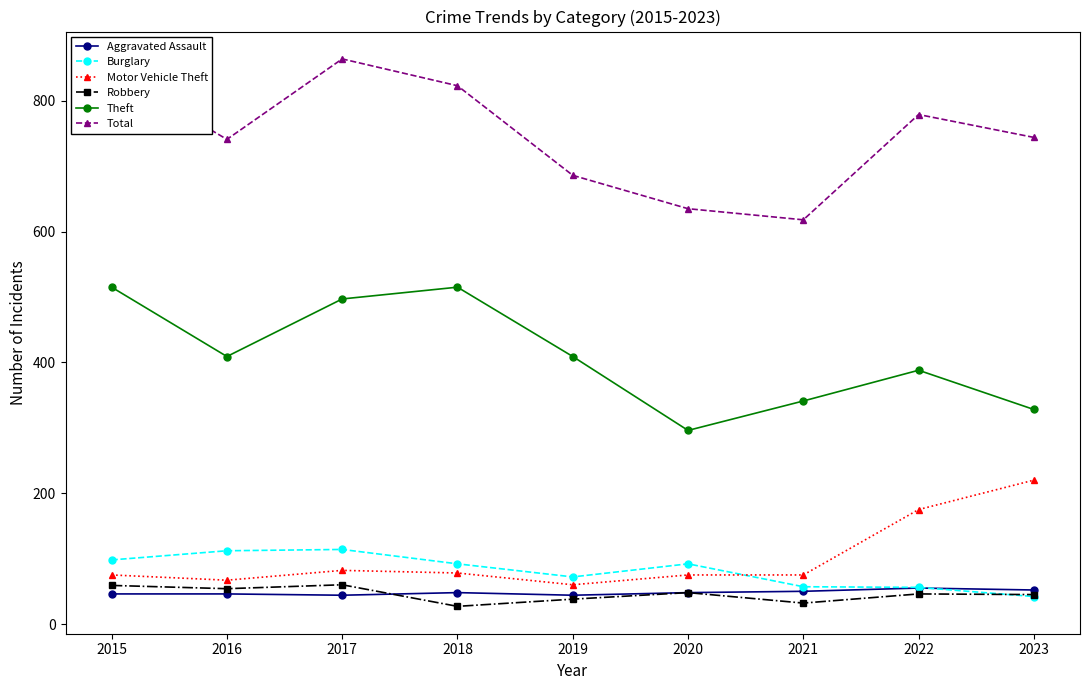

What is the difference between the highest and lowest values at 2021?

586